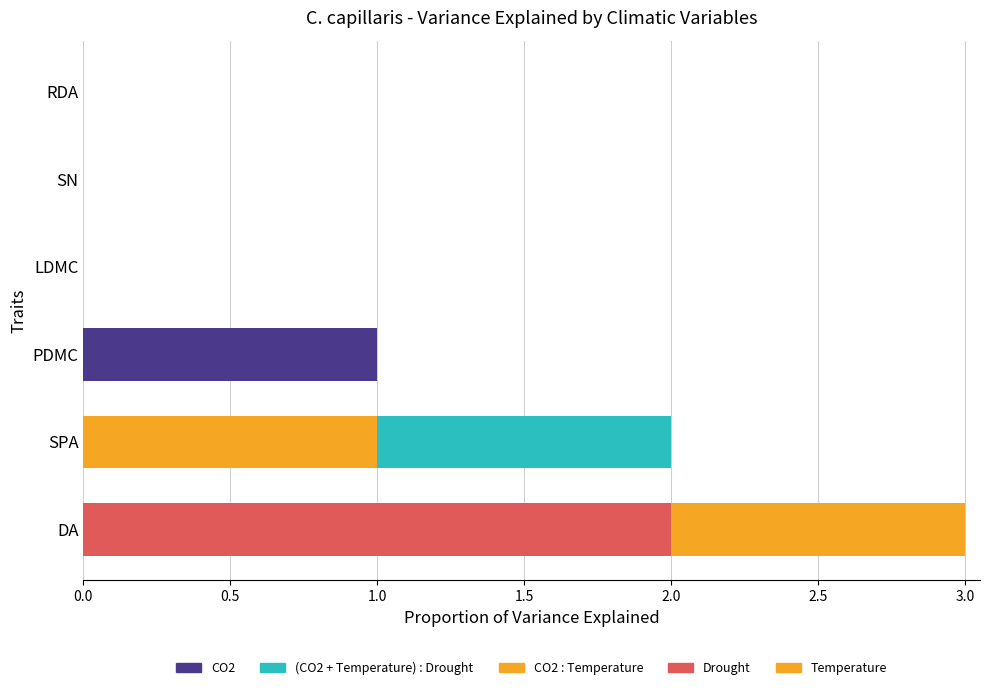

How many bars are there in total?

24